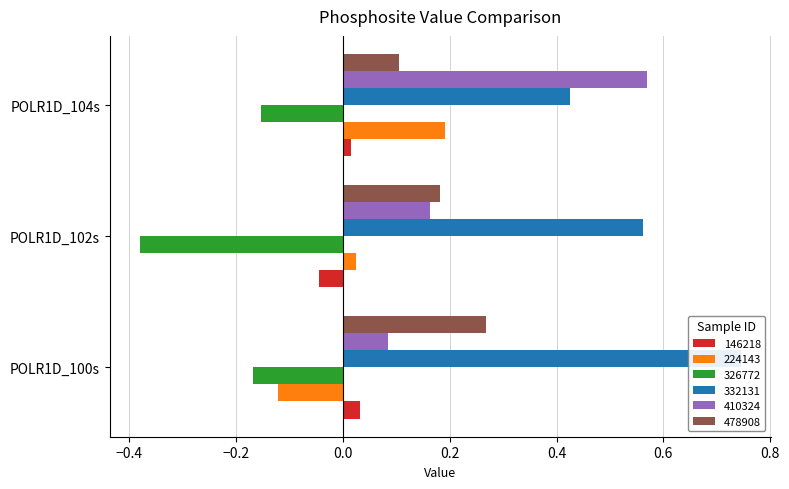

At which category is the sum across all series the highest?

POLR1D_104s